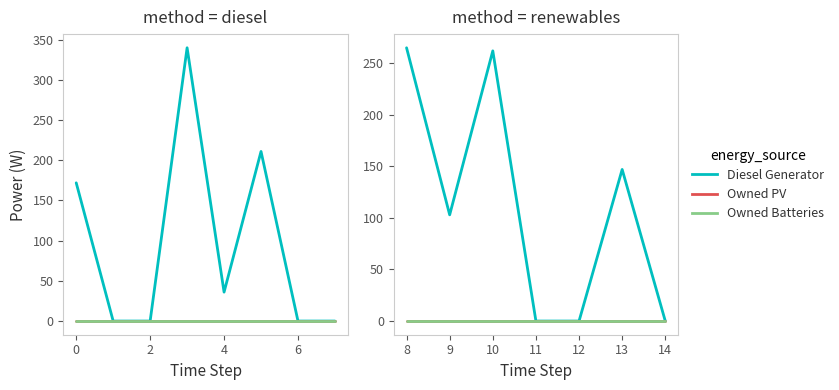

True or false: Diesel Generator and Owned PV cross at least once.

False